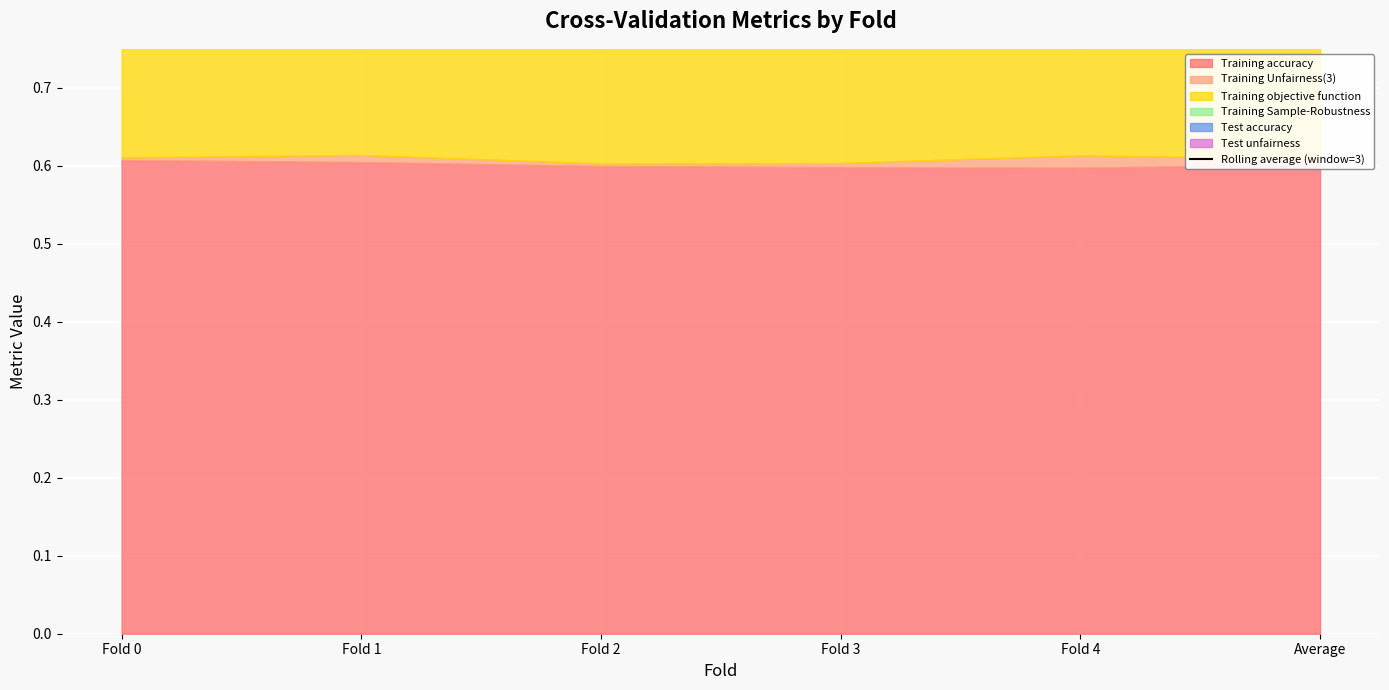

True or false: the data shows 1.0 at Fold 2.

False